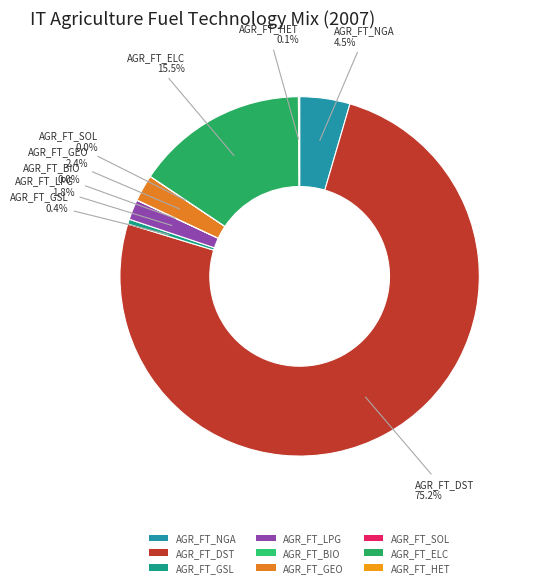

Between AGR_FT_LPG and AGR_FT_NGA, which is larger?

AGR_FT_NGA